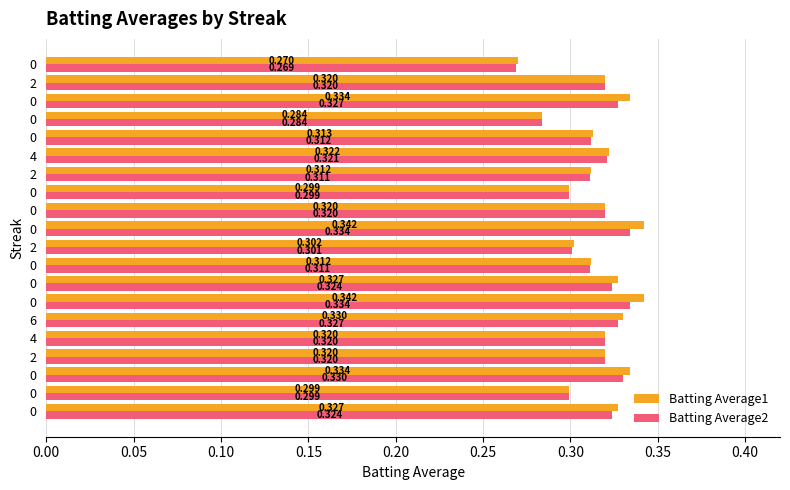

What are all the series names shown in the legend?

Batting Average1, Batting Average2